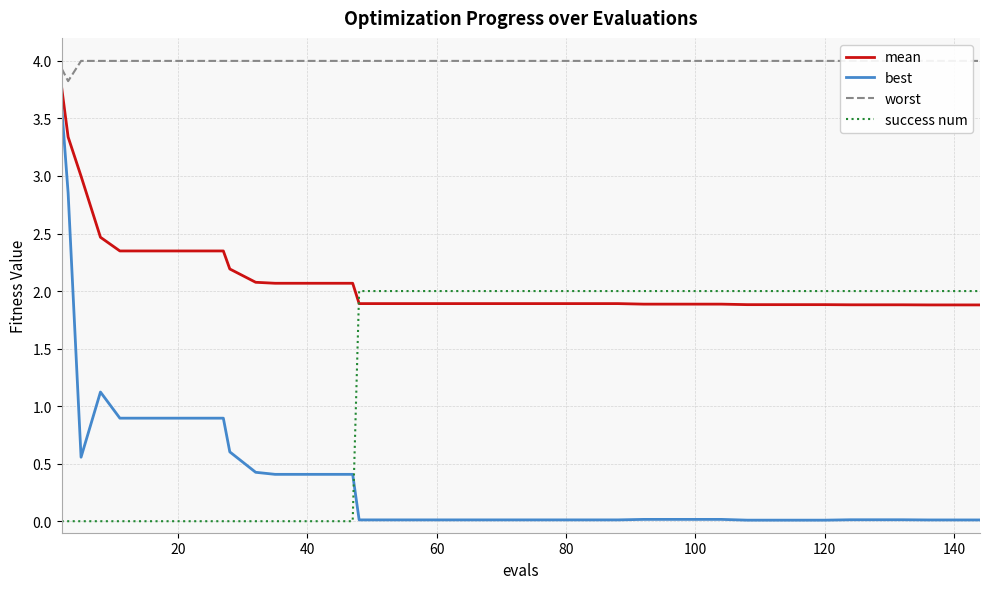

What is the difference between the maximum and second lowest values in the success num series?

2.0